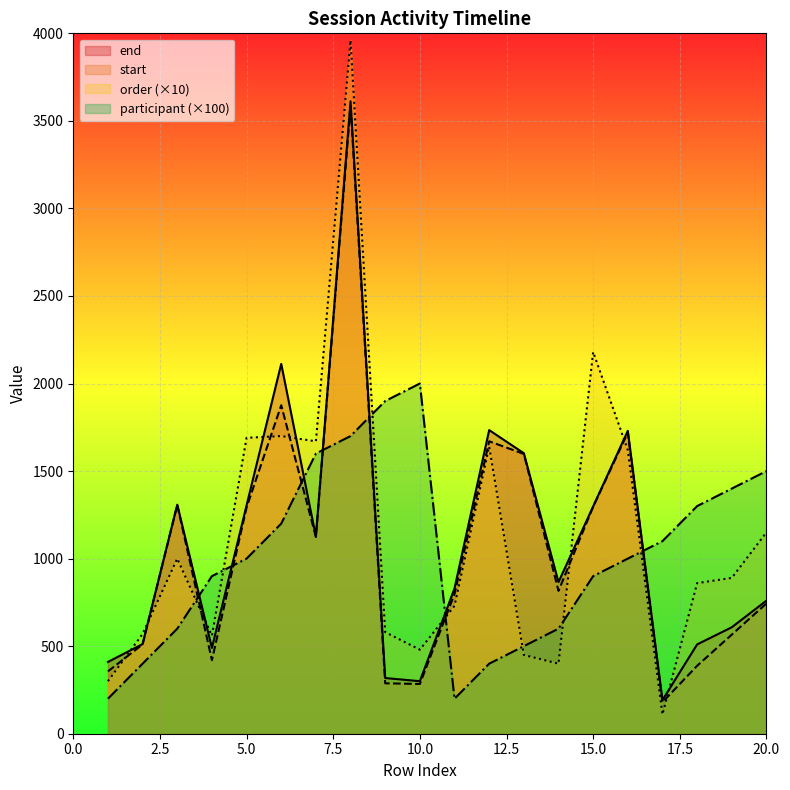

Reading left to right, what are all the values shown in this chart?

end: 410	512	1308	490	1304	2112	1126	3612	318	300	830	1734	1602	866	1298	1730	192	510	608	760
start: 356	510	1306	420	1292	1876	1124	3588	288	284	798	1670	1598	816	1296	1720	180	388	566	744
order: 300	570	1000	560	1690	1700	1670	3960	580	480	730	1640	450	400	2180	1620	110	860	890	1150
participant: 200	400	600	900	1000	1200	1600	1700	1900	2000	200	400	500	600	900	1000	1100	1300	1400	1500